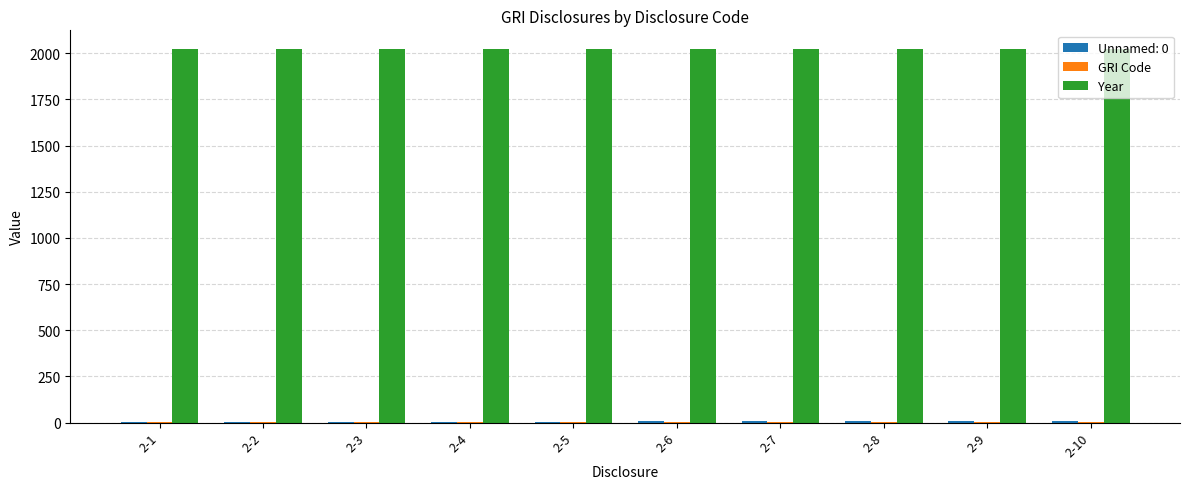

Which series has the largest total across all categories?

Year